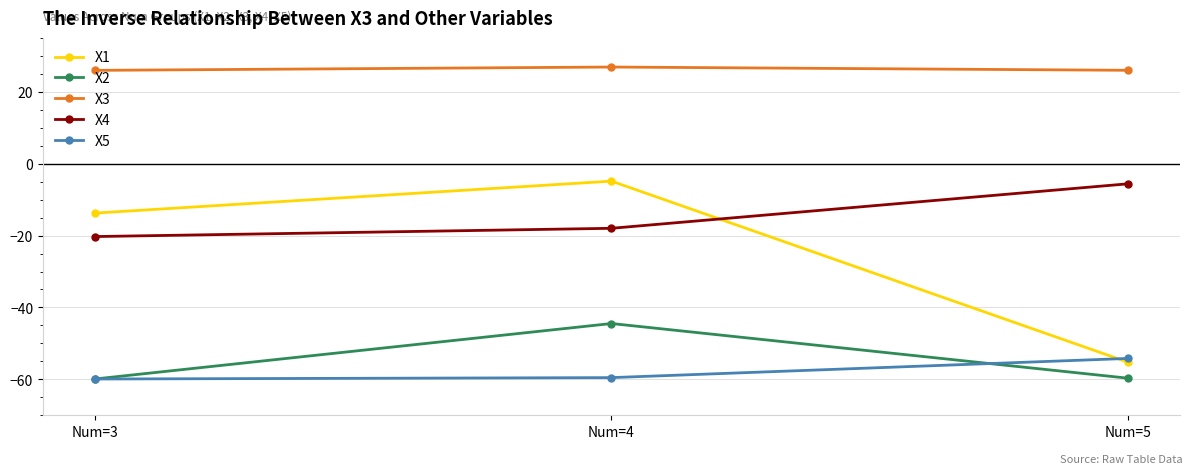

Rank the series by their maximum value, from highest to lowest.

X3, X1, X4, X2, X5